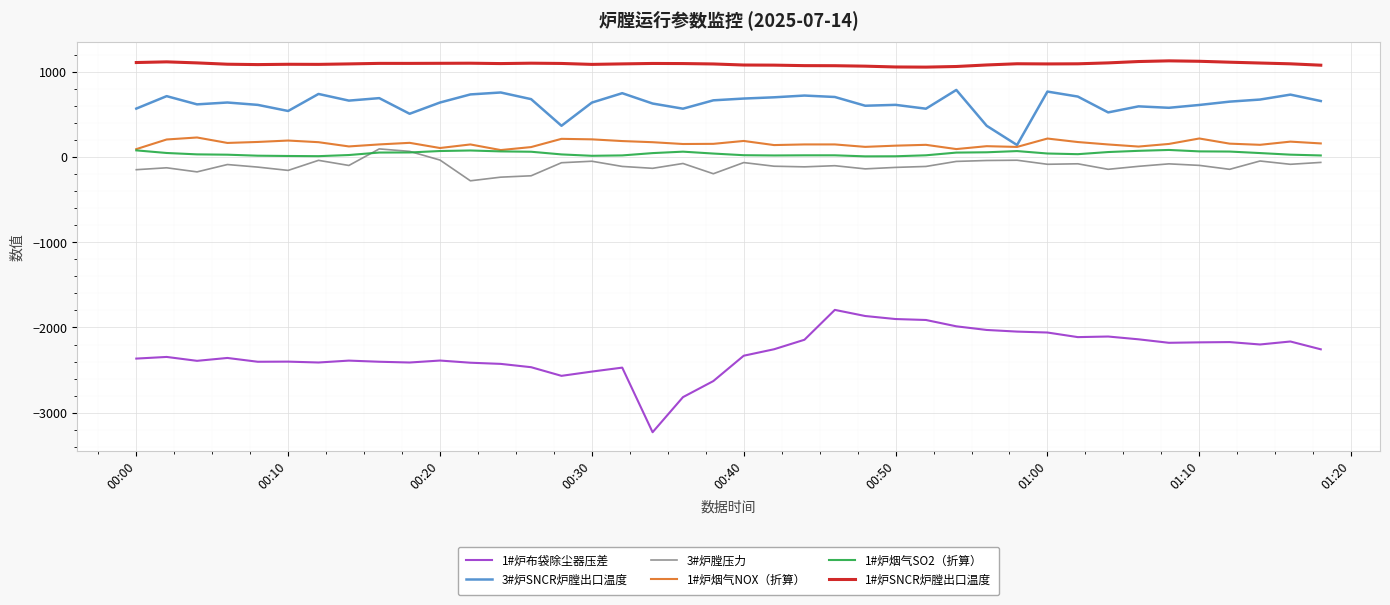

True or false: 1#炉烟气NOX（折算） and 1#炉SNCR炉膛出口温度 cross at least once.

False